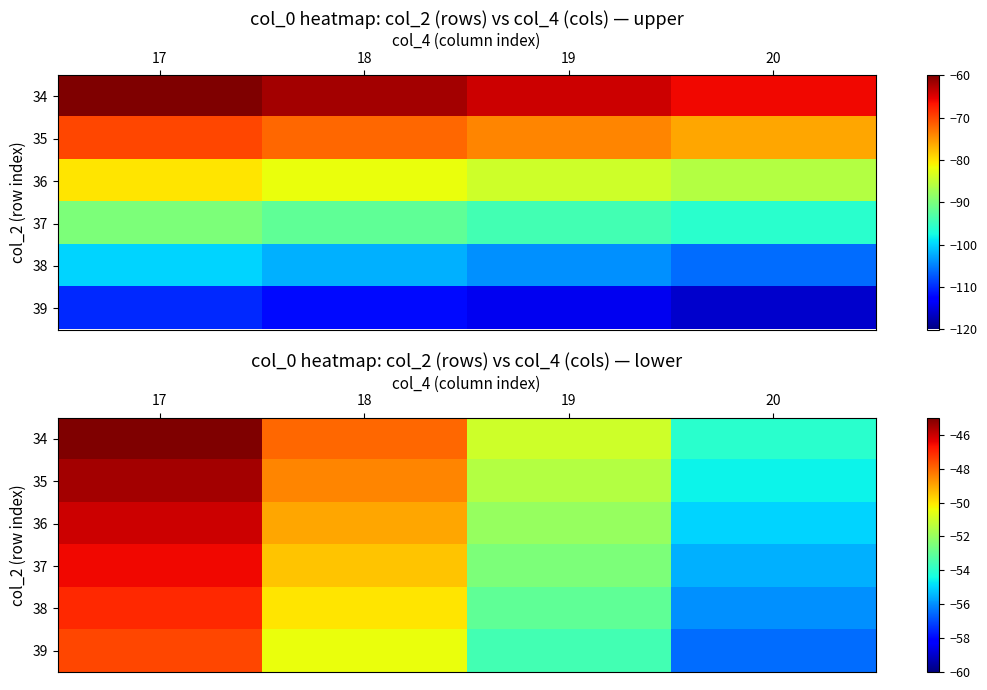

True or false: 34 has a value of -45.0 at 17.

True